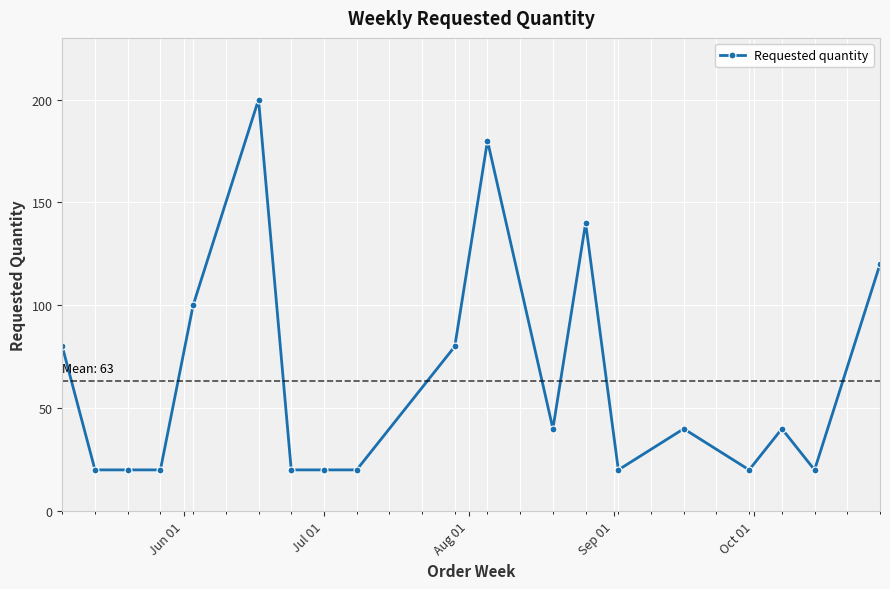

What is the sum of all values?

1200